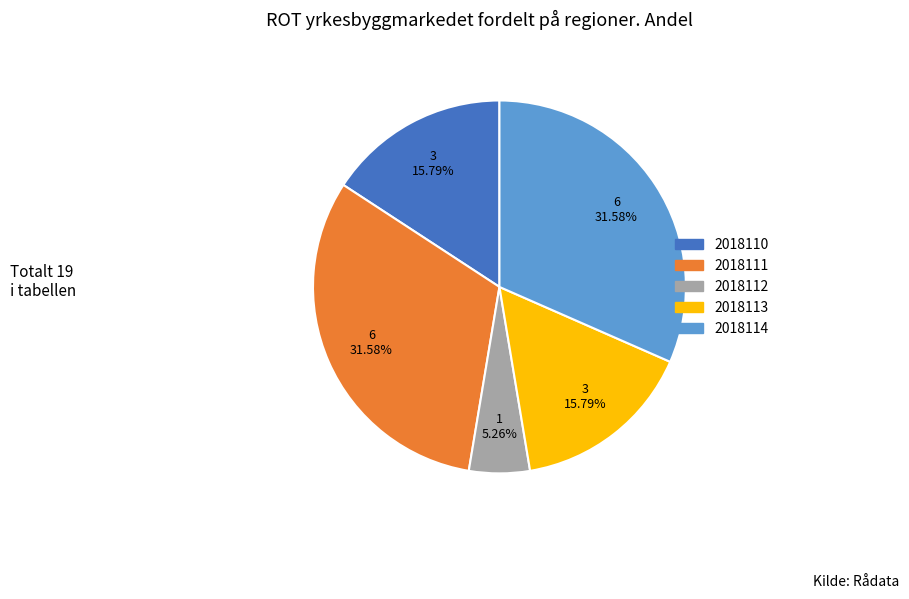

To the nearest percent, what percentage of the pie is 2018110?

16%